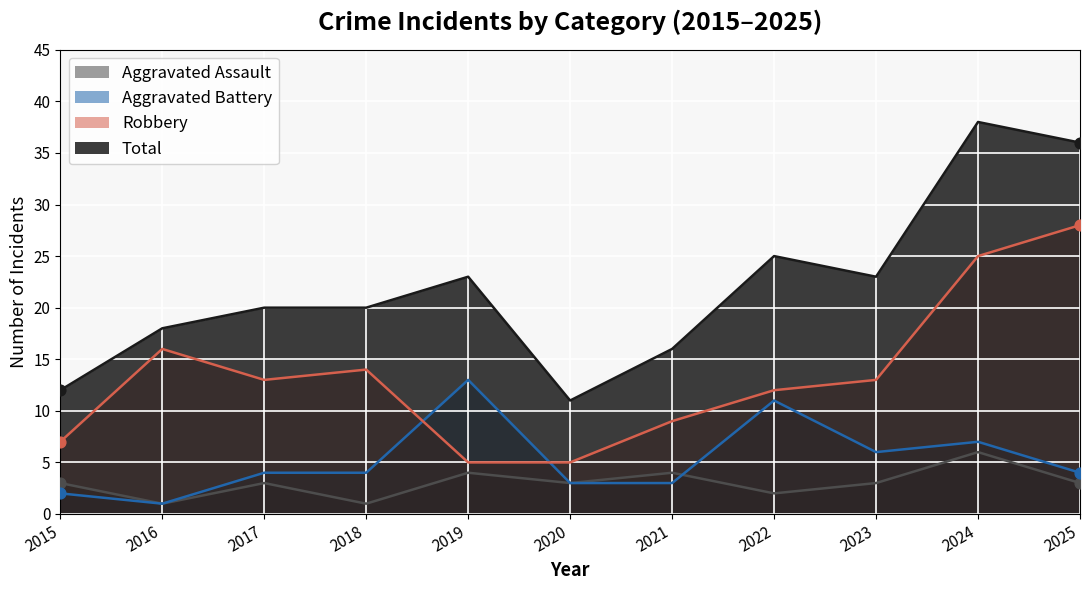

What is the total value across all series at 2025?

71